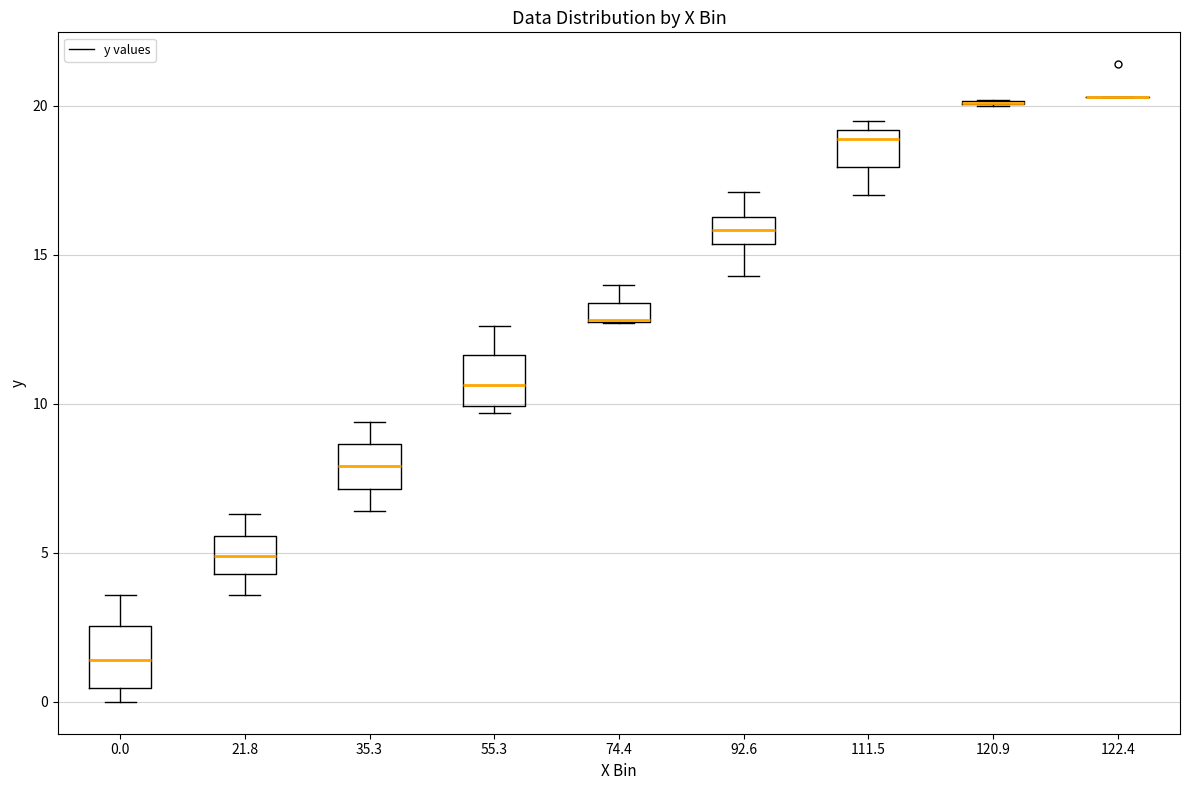

Where is the lower edge of the box at x = 55.3 on the y-axis? The values are not printed on the chart, so give them approximately, as read against the axis.

10.0